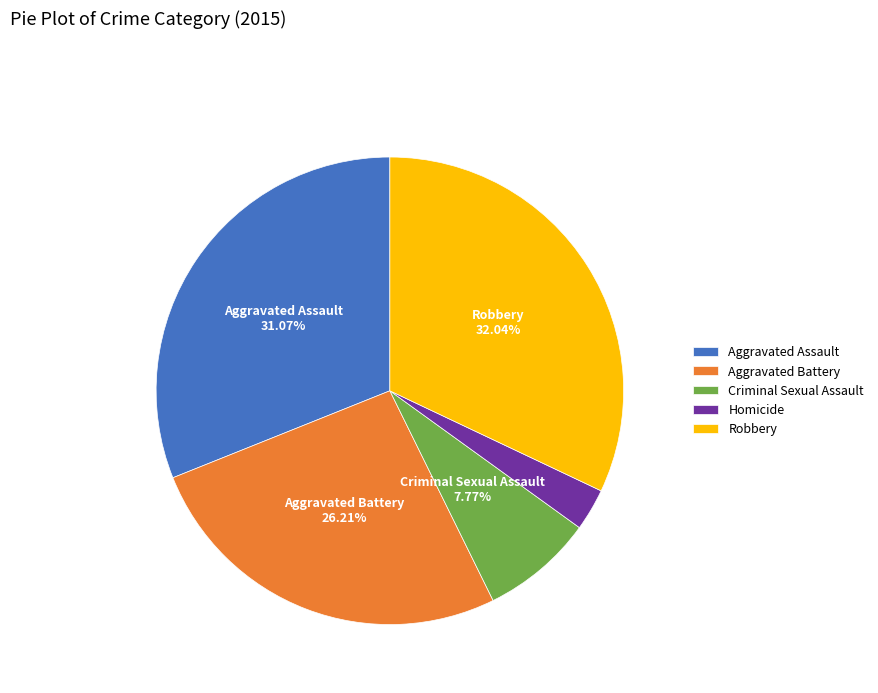

Between Criminal Sexual Assault and Homicide, which is larger?

Criminal Sexual Assault